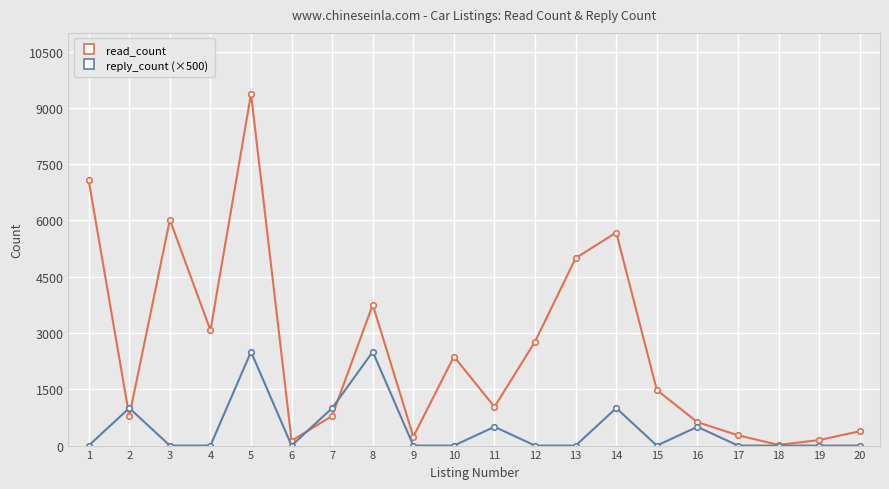

Where do read_count and reply_count (×500) first cross each other?

1 and 2